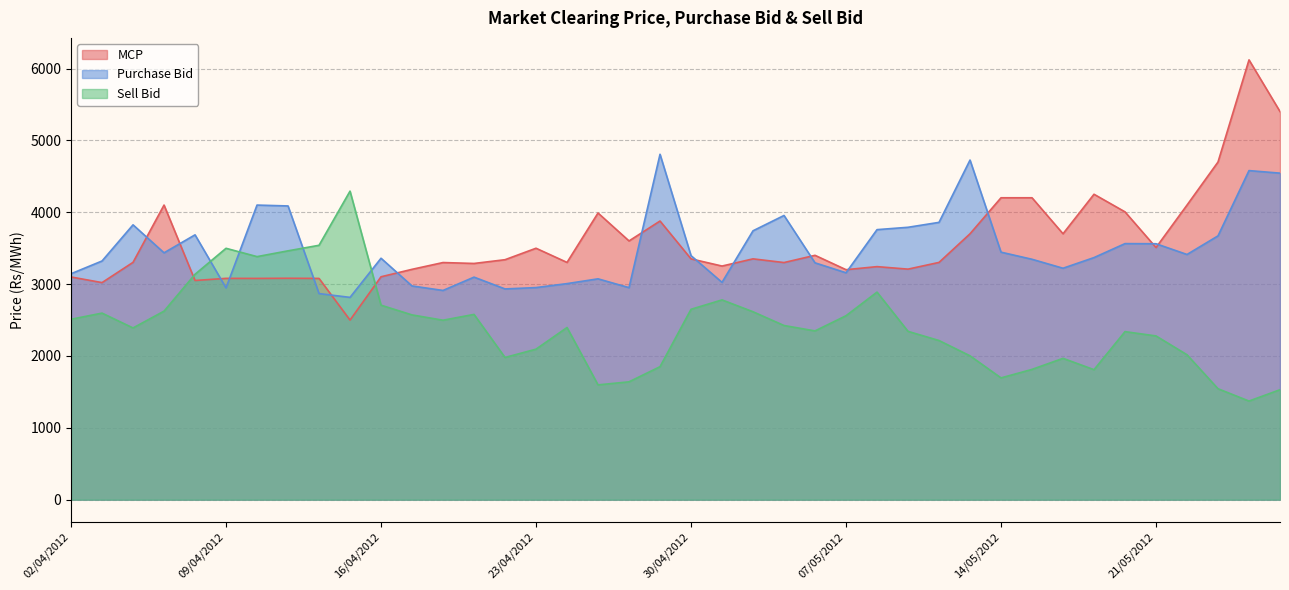

Is it true that Purchase Bid equals 4544.3 at 25/05/2012?

True